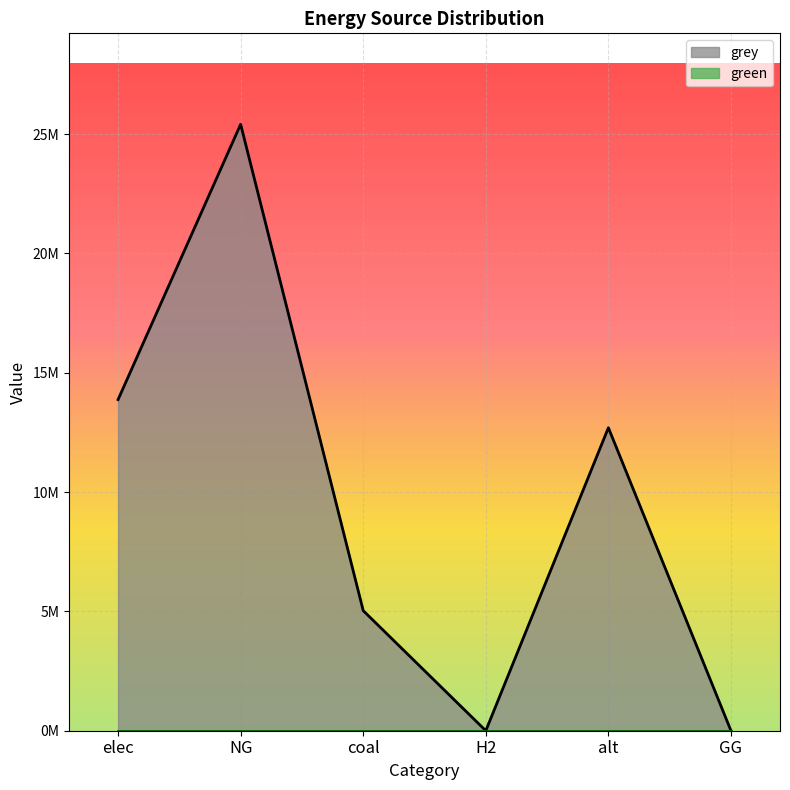

What position from the right is NG?

5